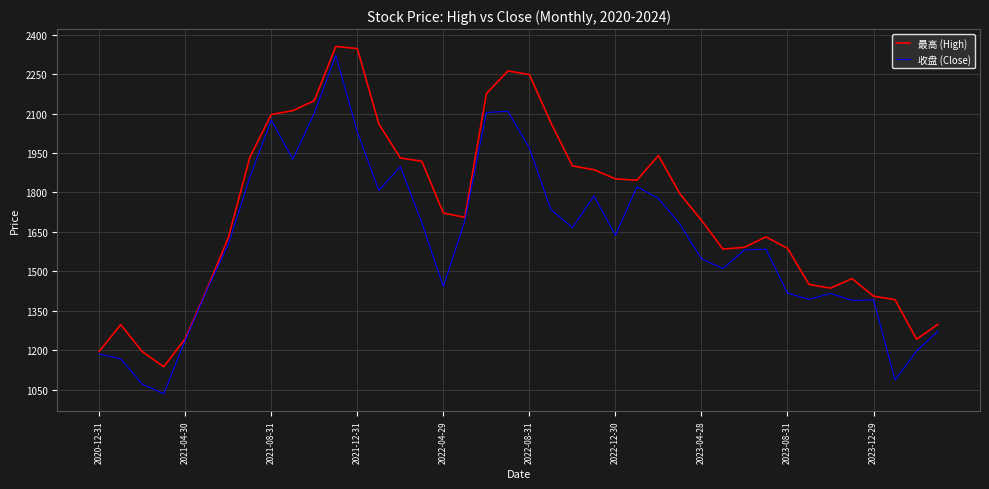

How many distinct data groups are displayed?

2